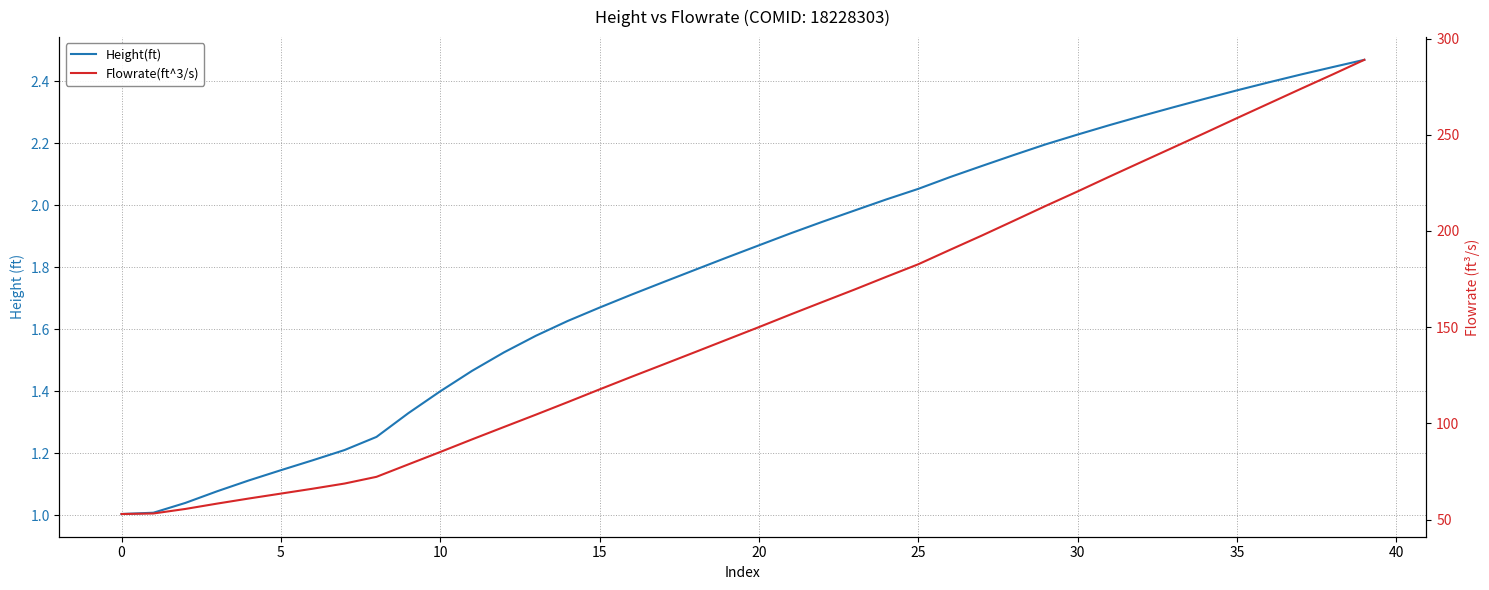

The Flowrate(ft^3/s) series shows 187.2 at 15. True or false?

False